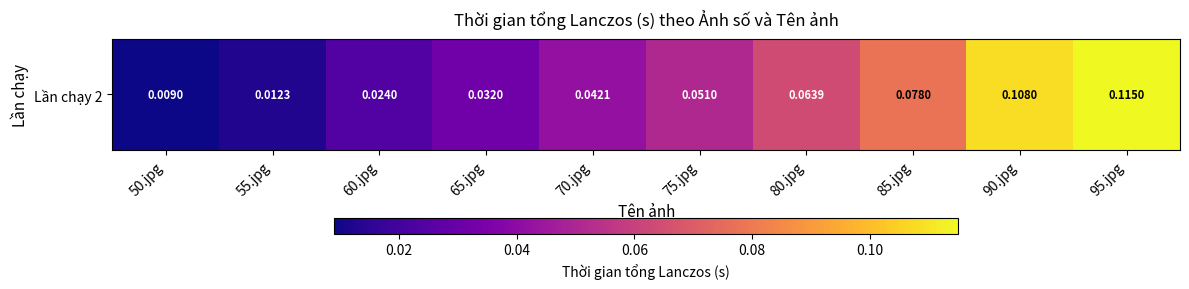

Count the number of categories in the chart.

10